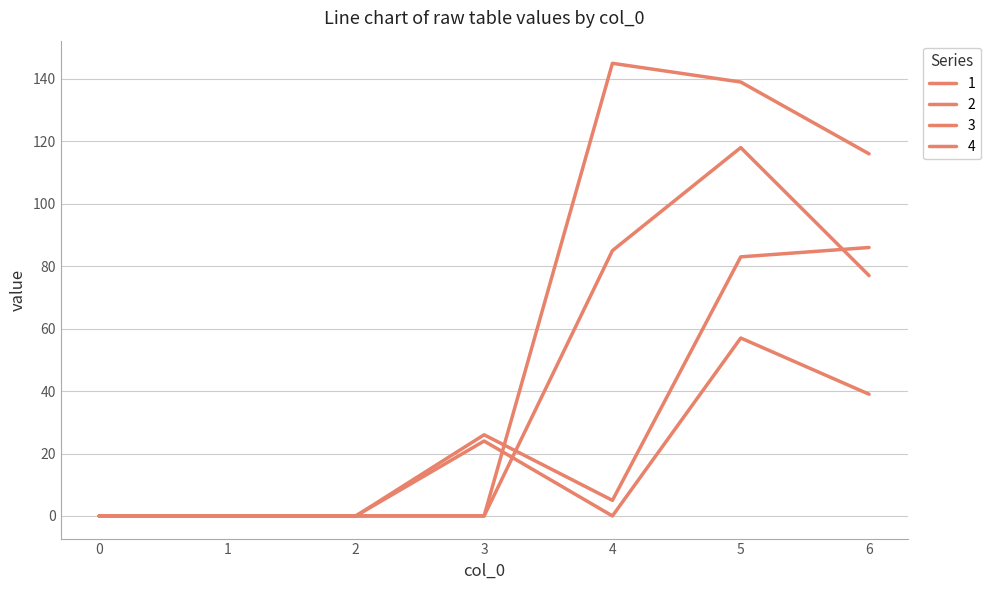

Does the chart have visible grid lines?

Yes